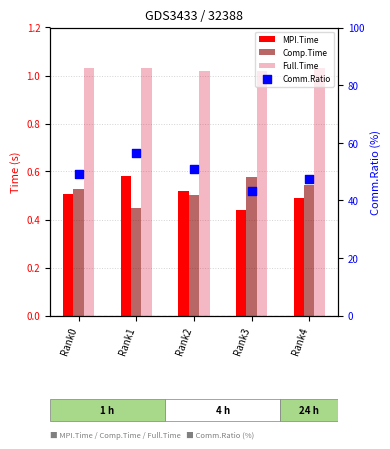

What is the total value across all series at Rank4?

49.3